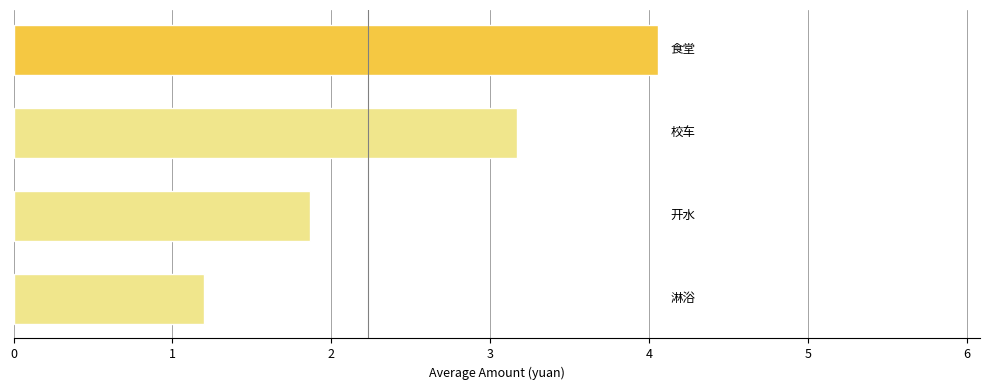

Count the number of data series in this chart.

1